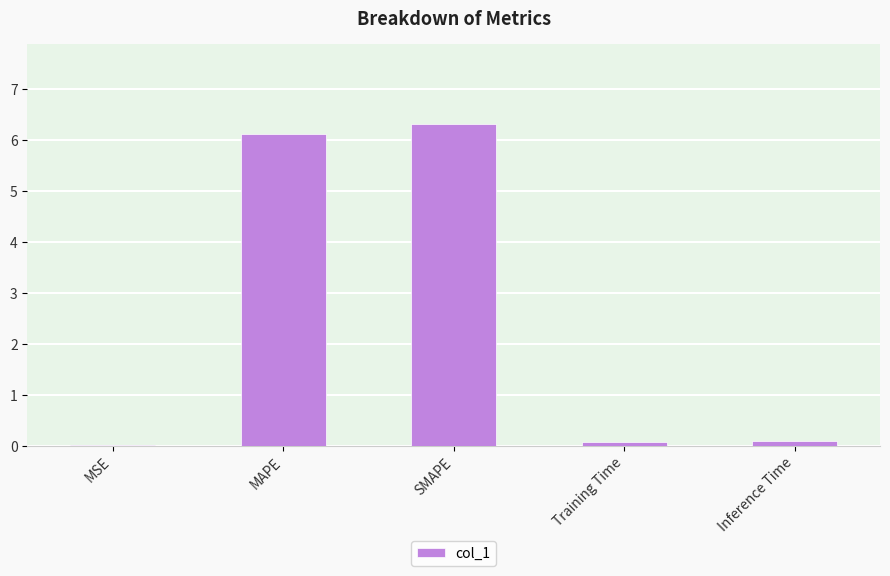

True or false: the data shows 9.0 at MAPE.

False